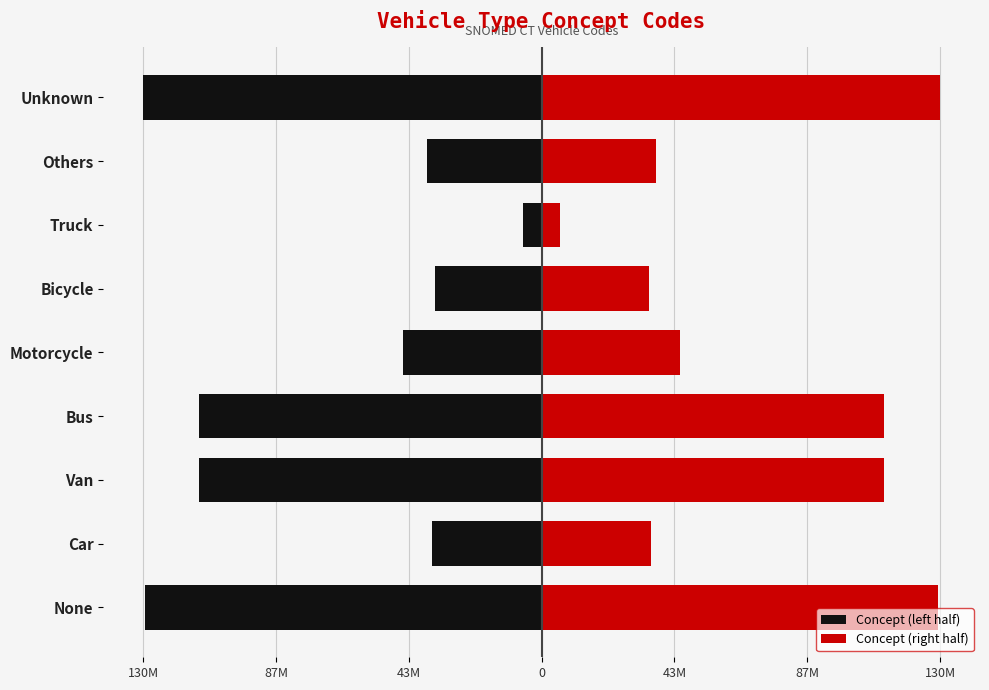

Count the number of data series in this chart.

2